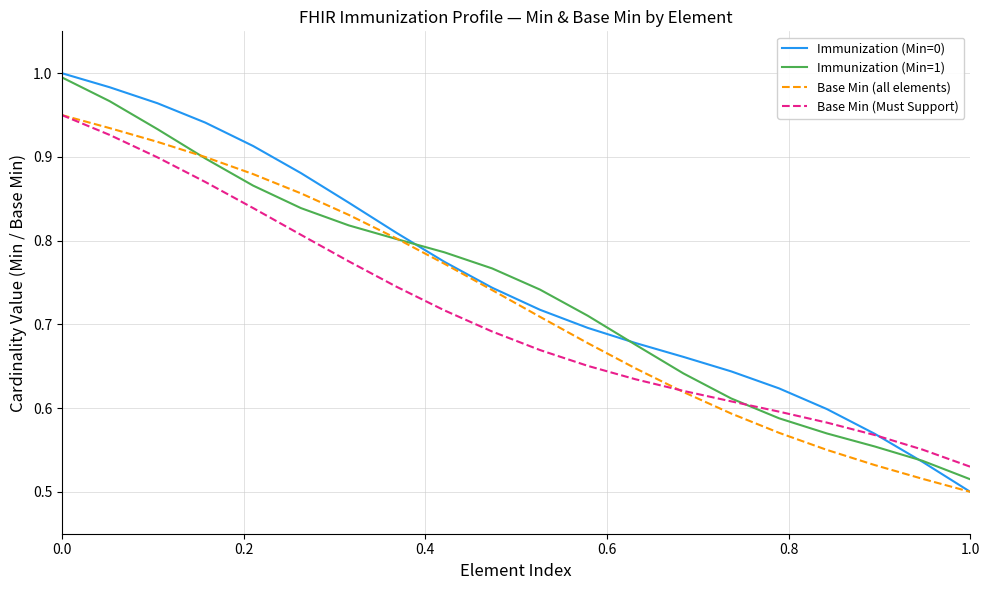

What is the total value across all series at 0.0?

3.9